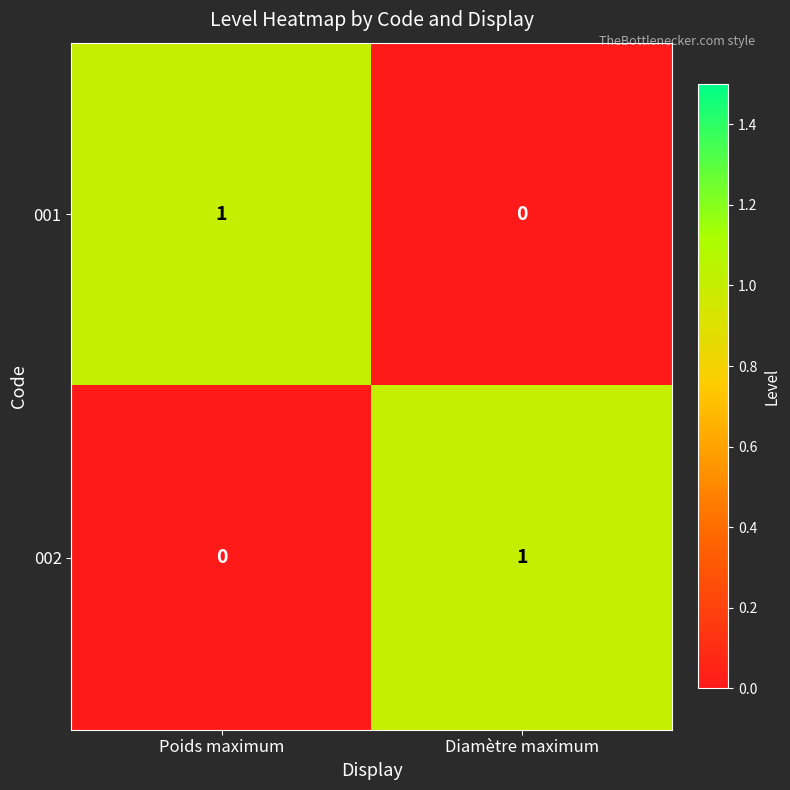

Reading left to right, transcribe all the data shown in this chart.

001: 1	0
002: 0	1